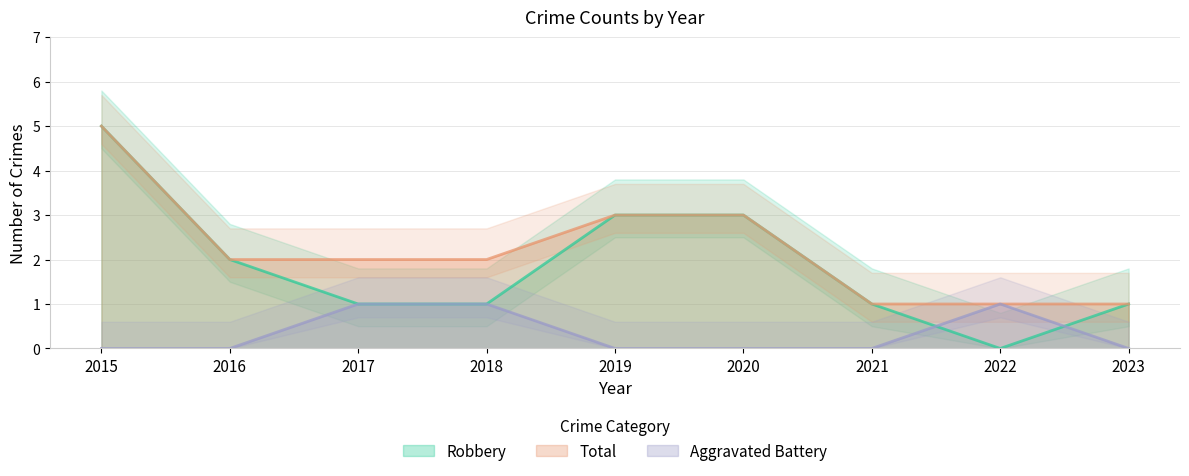

Which label corresponds to the smallest value in the chart?

2015